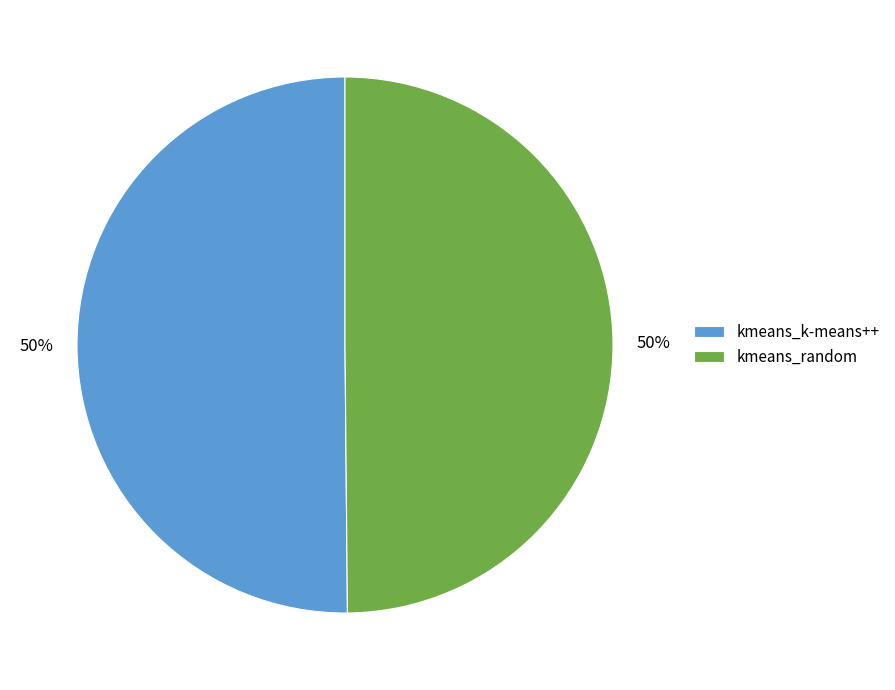

Combined, do kmeans_random and kmeans_k-means++ account for over 50%?

Yes